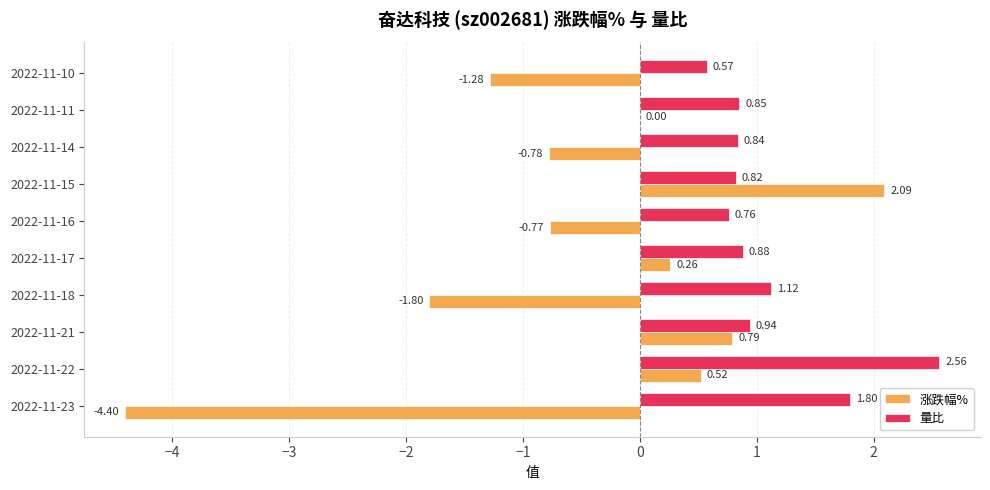

What is the sum of all 涨跌幅% values?

-5.4